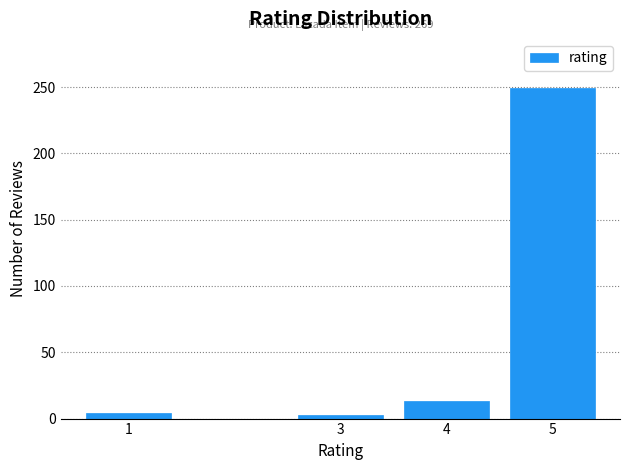

What is the difference between the maximum and minimum values?

246